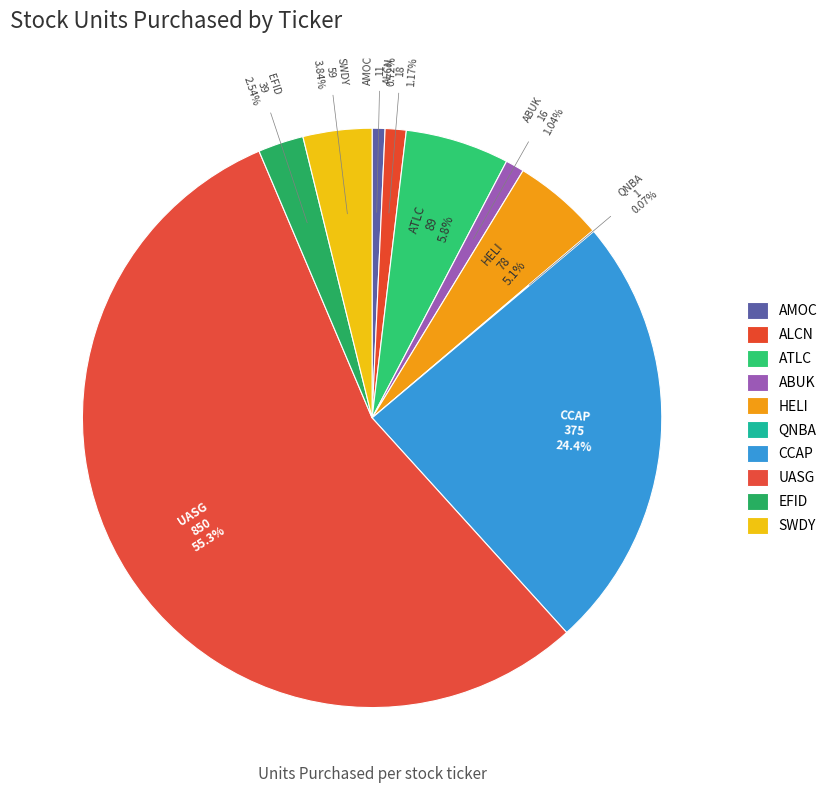

What is the majority slice?

UASG